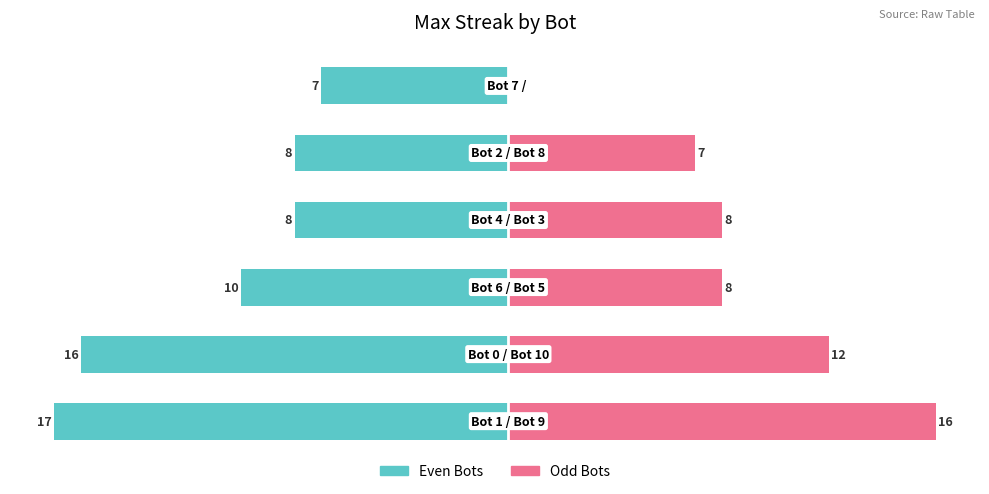

Which series changed the most between 0 and 1?

Odd Bots